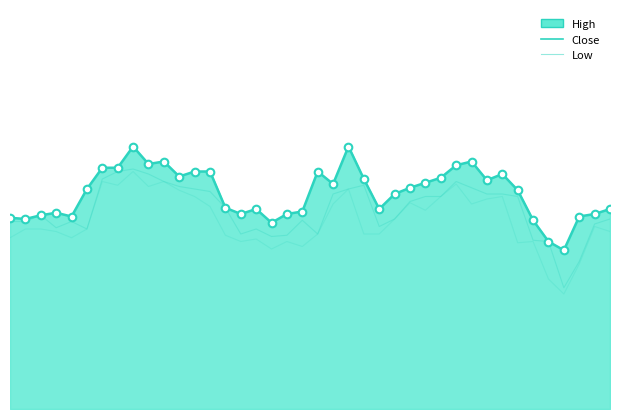

Does the chart have visible grid lines?

No